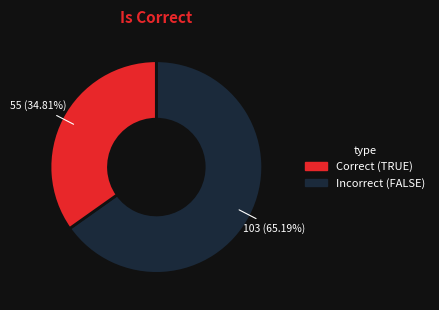

Is there a majority slice in this chart?

Yes